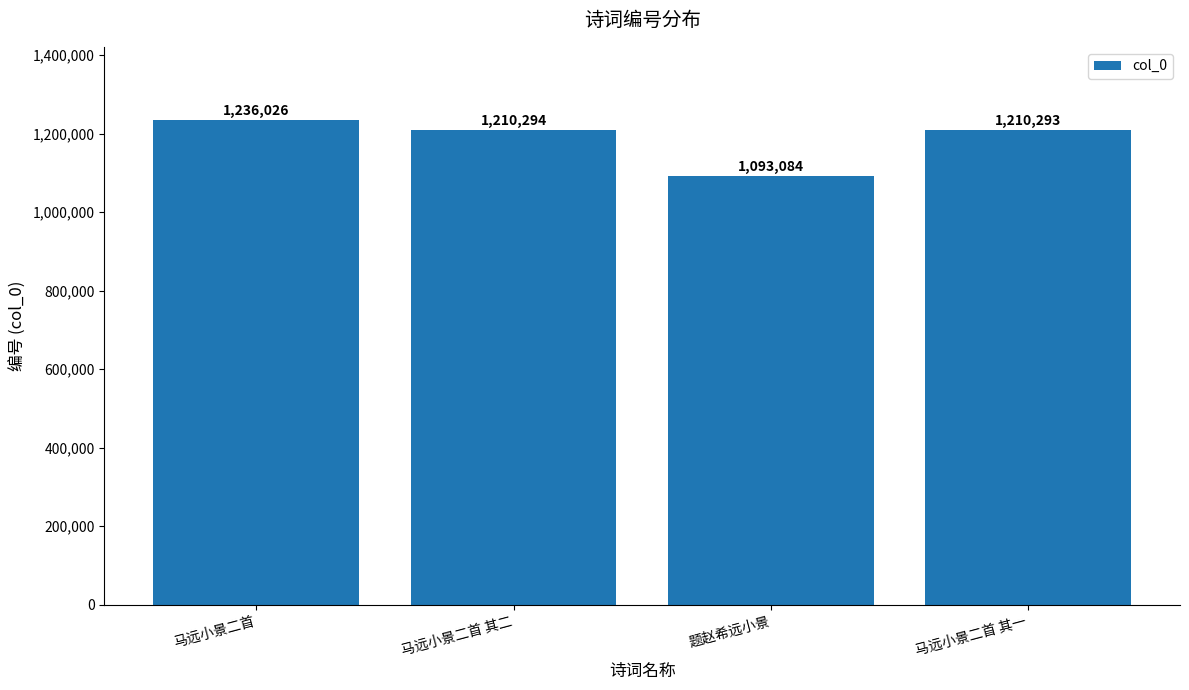

What is the difference between the maximum and minimum values?

142942